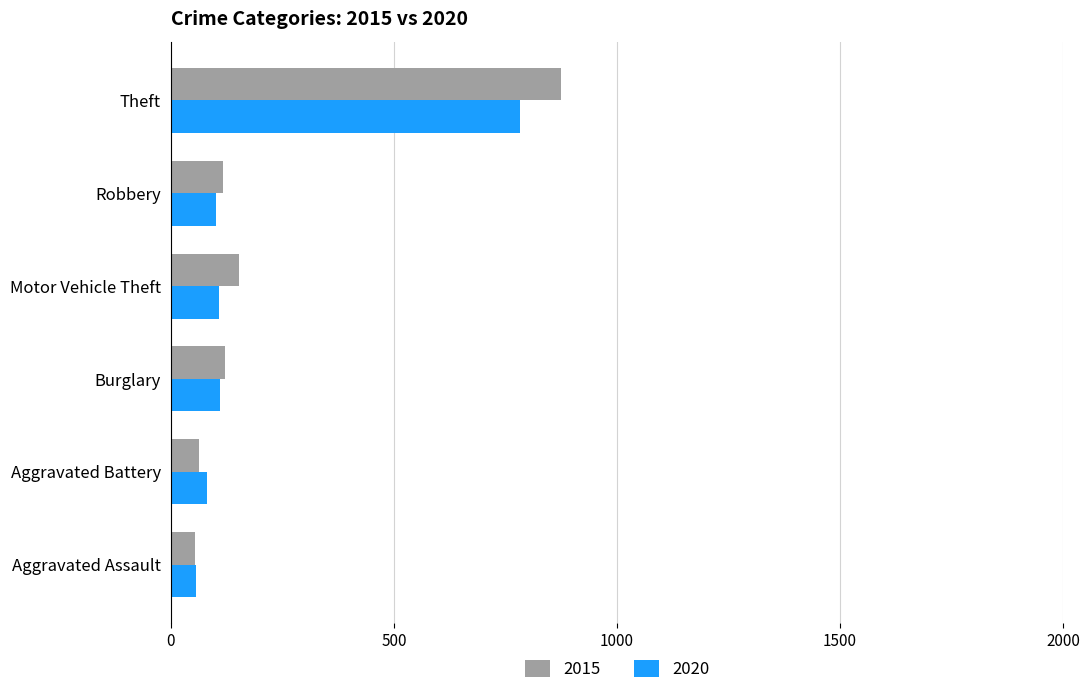

True or false: 2020 has a value of 35 at Robbery.

False